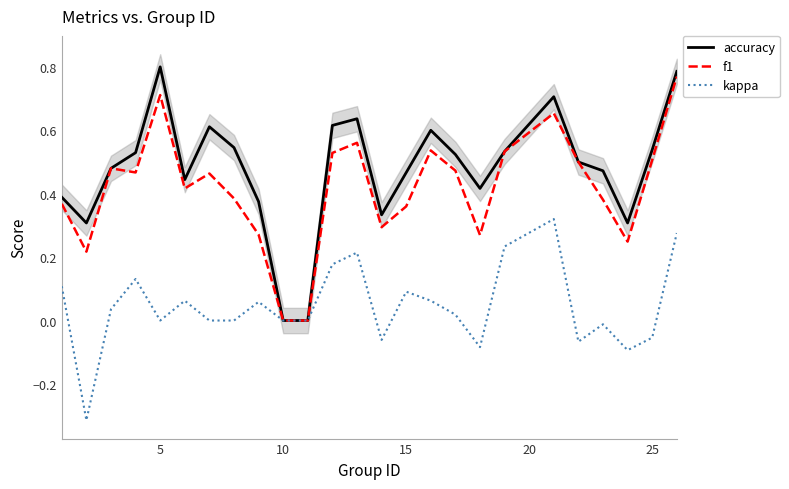

What are all the series names shown in the legend?

accuracy, f1, kappa